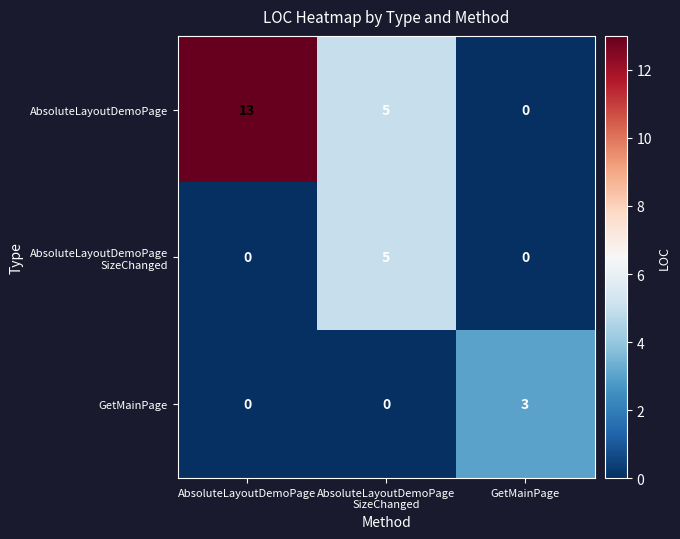

Which series has the largest range (max minus min)?

AbsoluteLayoutDemoPage